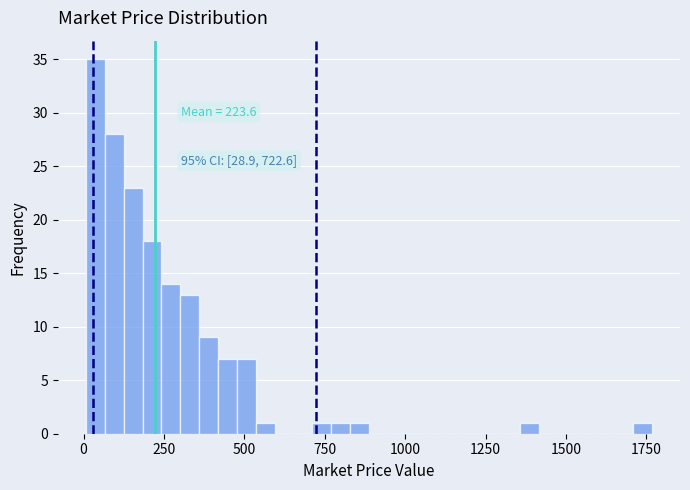

Read against the x-axis, roughly where is the centre of the tallest bar?

50